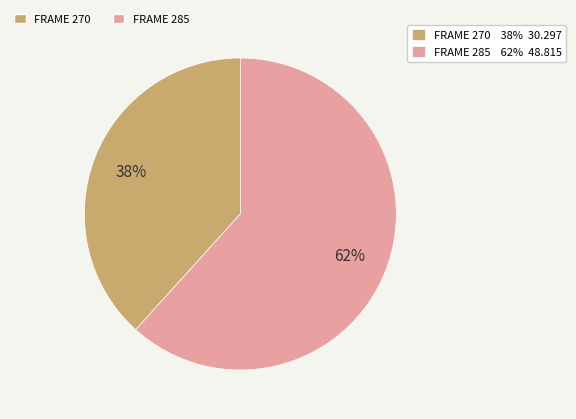

Is there any slice that represents more than half of the pie?

Yes